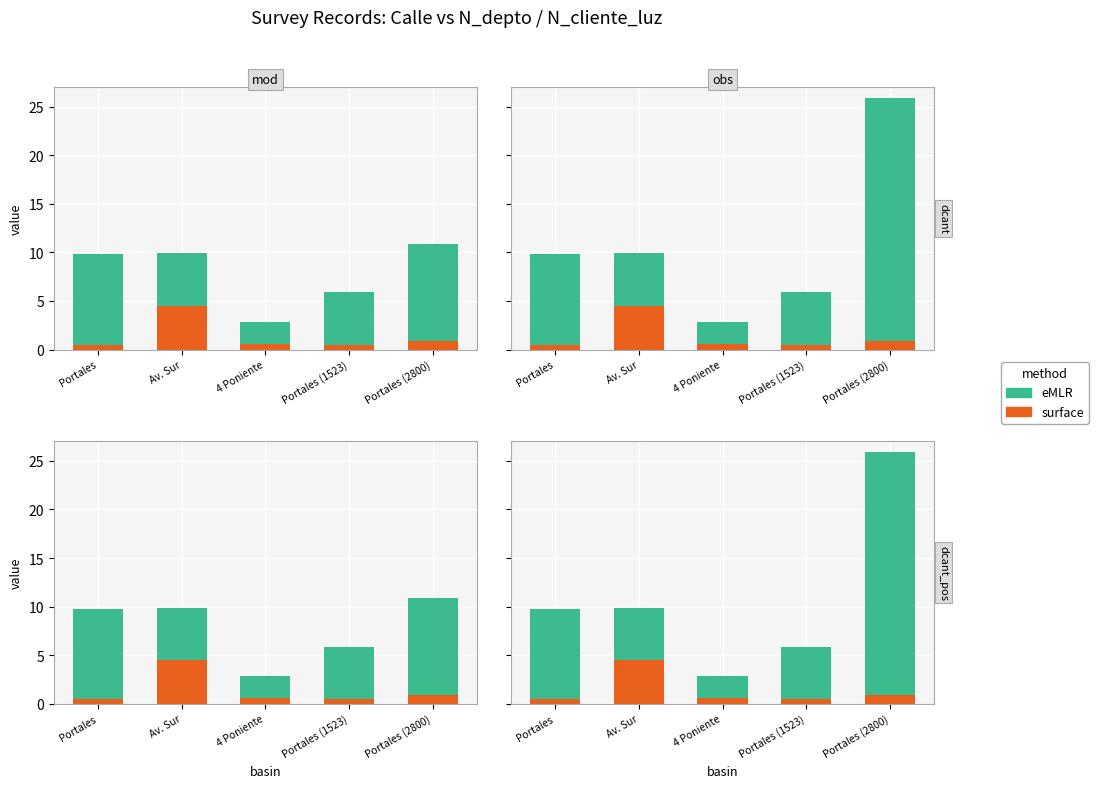

Reading right to left, list all the values displayed in this chart.

surface: 0.9	0.5	0.6	4.5	0.5
eMLR: 25.0	5.4	2.2	5.4	9.3